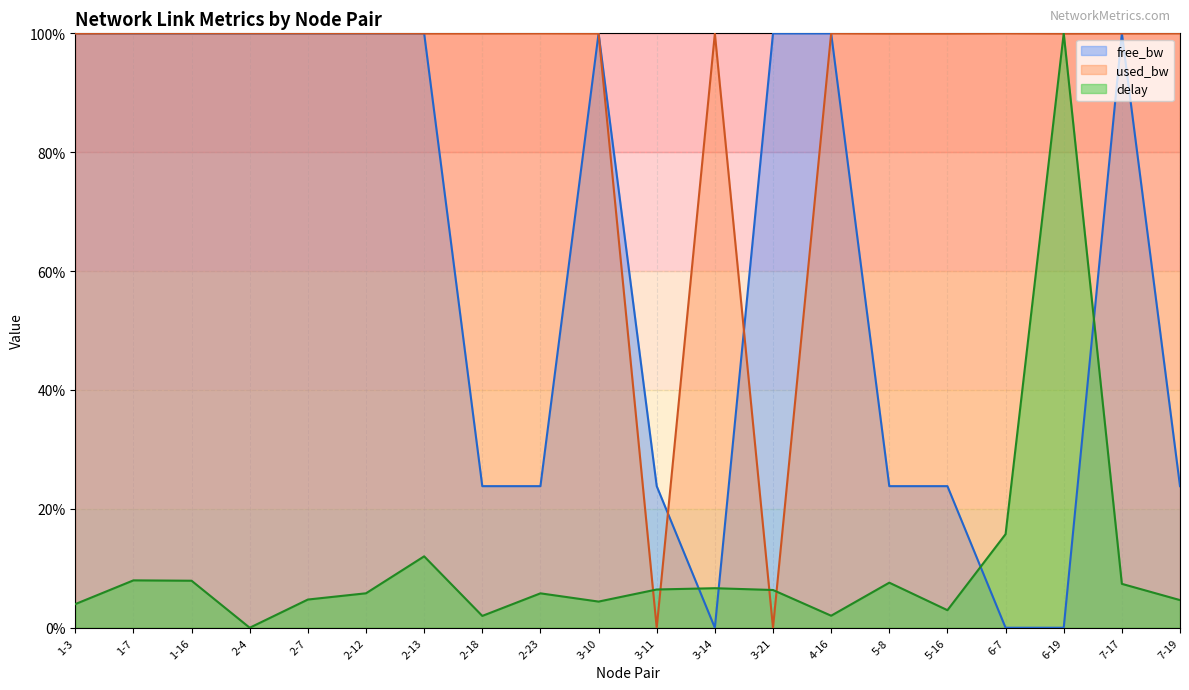

What is the difference between the highest and lowest values at 2-18?

98.0